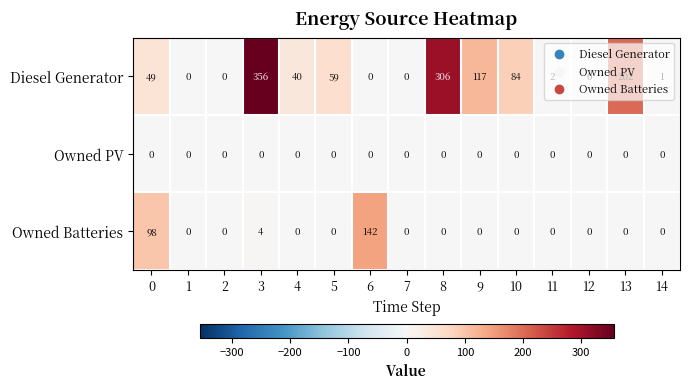

Which series changed the most between 1 and 8?

Diesel Generator